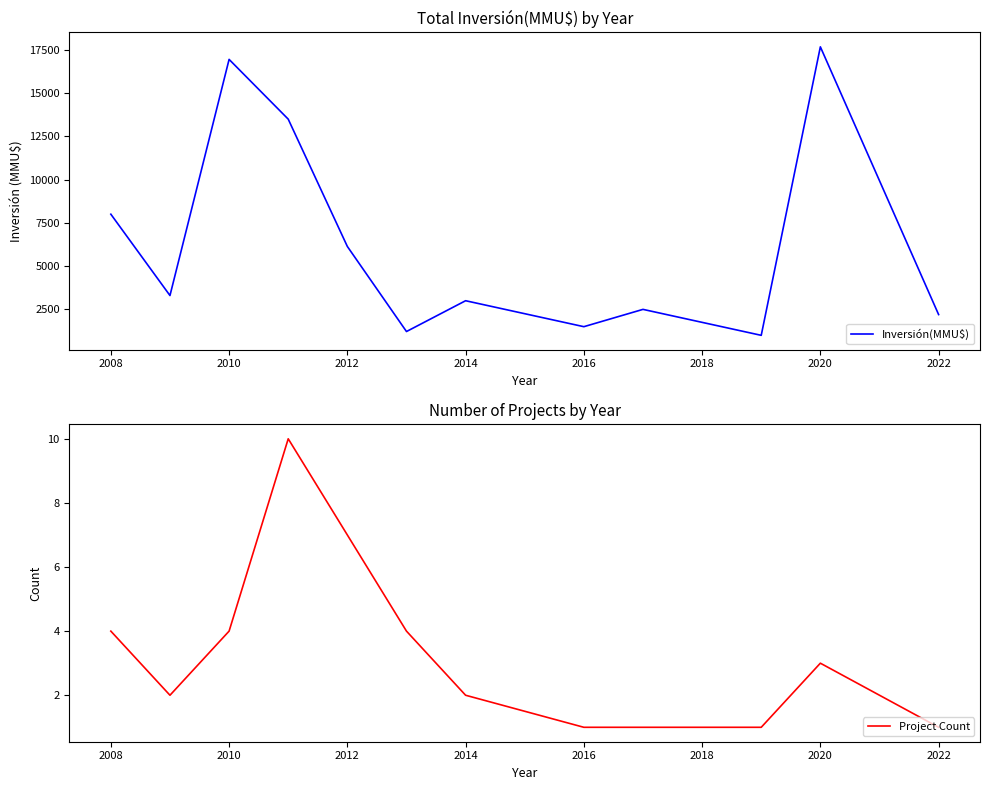

What is the sum of the Inversión(MMU$) values at 2012 and 2008?

14136